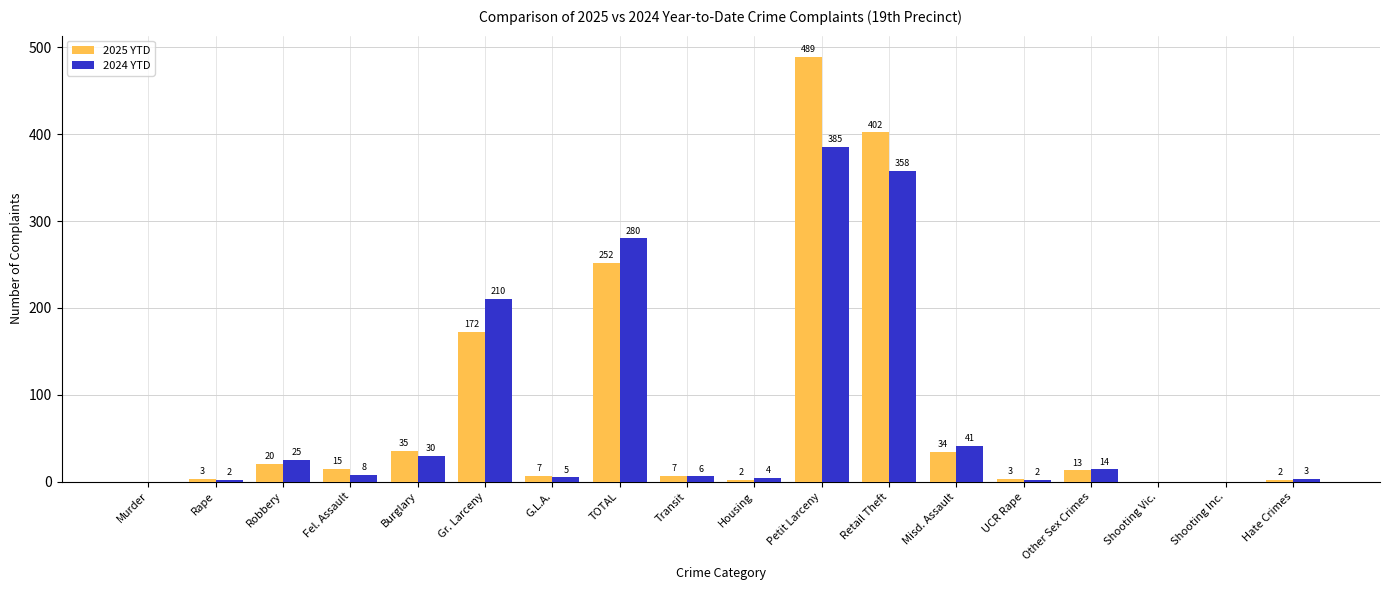

What is the average value of the 2025 YTD series?

81